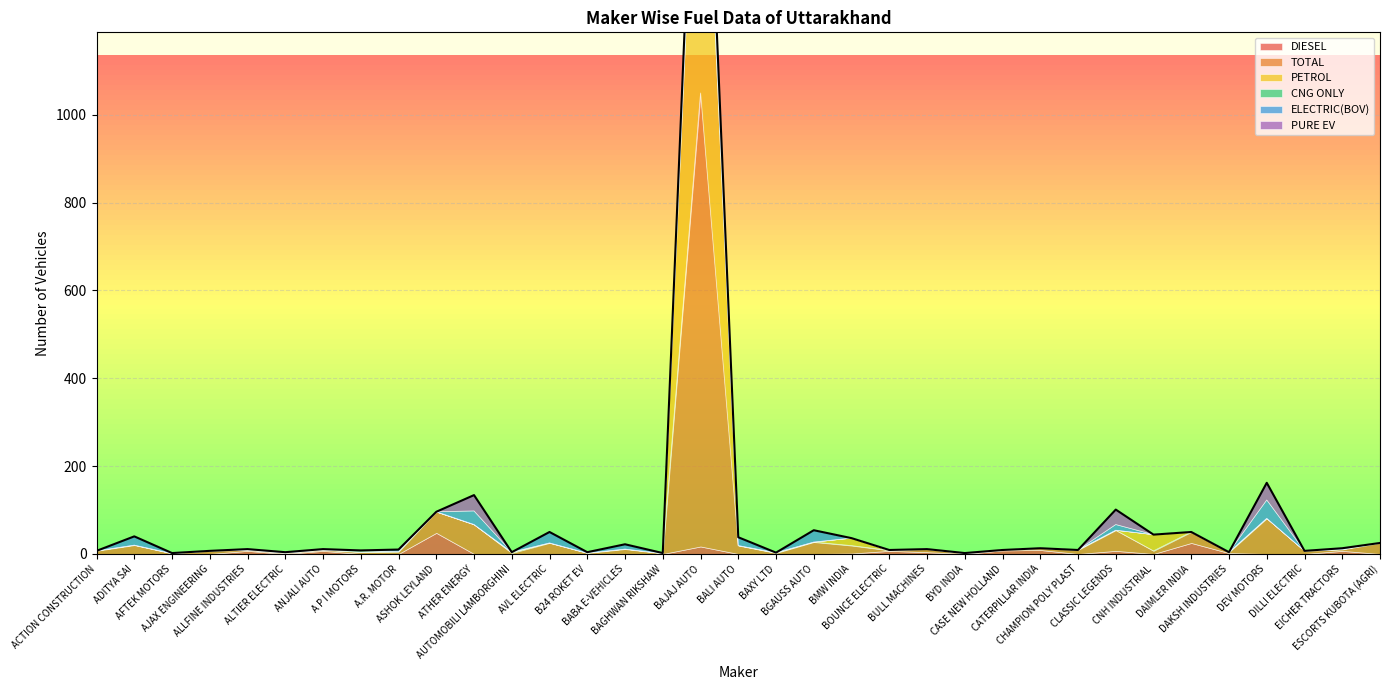

Reading left to right, what are all the values shown in this chart?

DIESEL: 0	0	0	0	7	0	7	0	0	48	0	0	0	0	0	0	17	0	0	0	1	7	4	0	8	9	0	7	0	25	2	0	0	7	0
TOTAL: 7	20	1	7	2	2	2	4	5	48	67	2	25	2	11	1	1033	19	2	27	18	1	7	1	1	4	9	47	7	25	2	81	7	3	25
PETROL: 0	0	0	0	0	0	0	0	0	0	0	2	0	0	0	0	883	0	0	0	17	0	0	0	0	0	0	0	37	0	0	0	0	0	0
CNG ONLY: 0	0	0	0	0	0	0	3	0	0	0	0	0	0	0	0	52	0	1	0	0	0	0	0	0	0	0	0	0	0	0	0	0	0	0
ELECTRIC(BOV): 0	20	1	0	2	2	2	1	5	0	31	0	25	2	11	1	23	19	0	27	0	1	0	1	0	0	0	13	0	0	0	42	0	3	0
PURE EV: 0	0	0	0	0	0	0	0	0	0	36	0	0	0	0	0	56	0	0	0	0	0	0	0	0	0	0	34	0	0	0	39	0	0	0